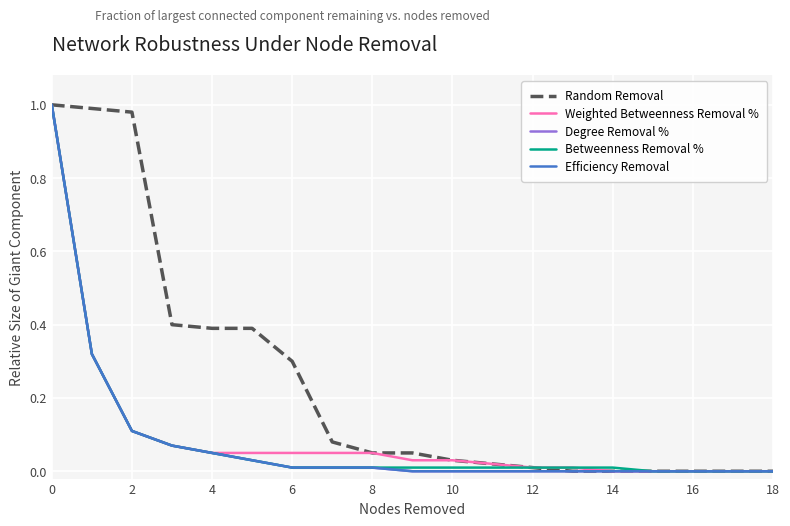

Does the chart have visible grid lines?

Yes